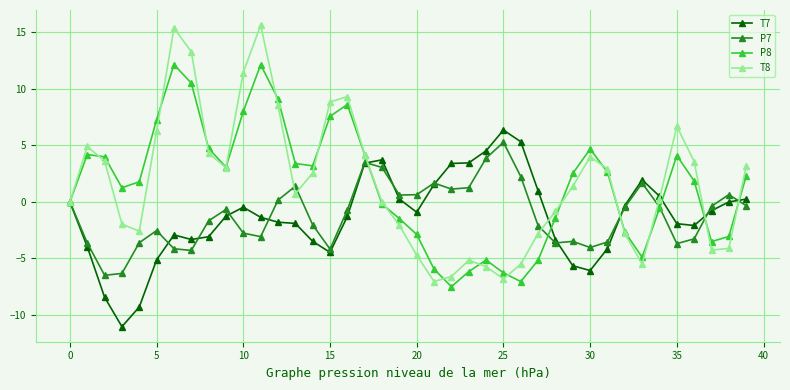

How many lines are shown in the chart?

4